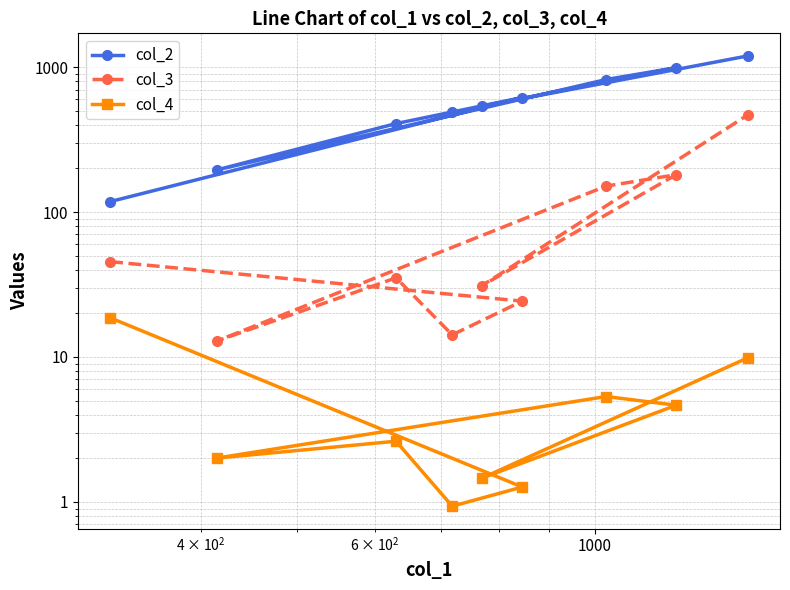

True or false: col_3 and col_2 cross at least once.

False